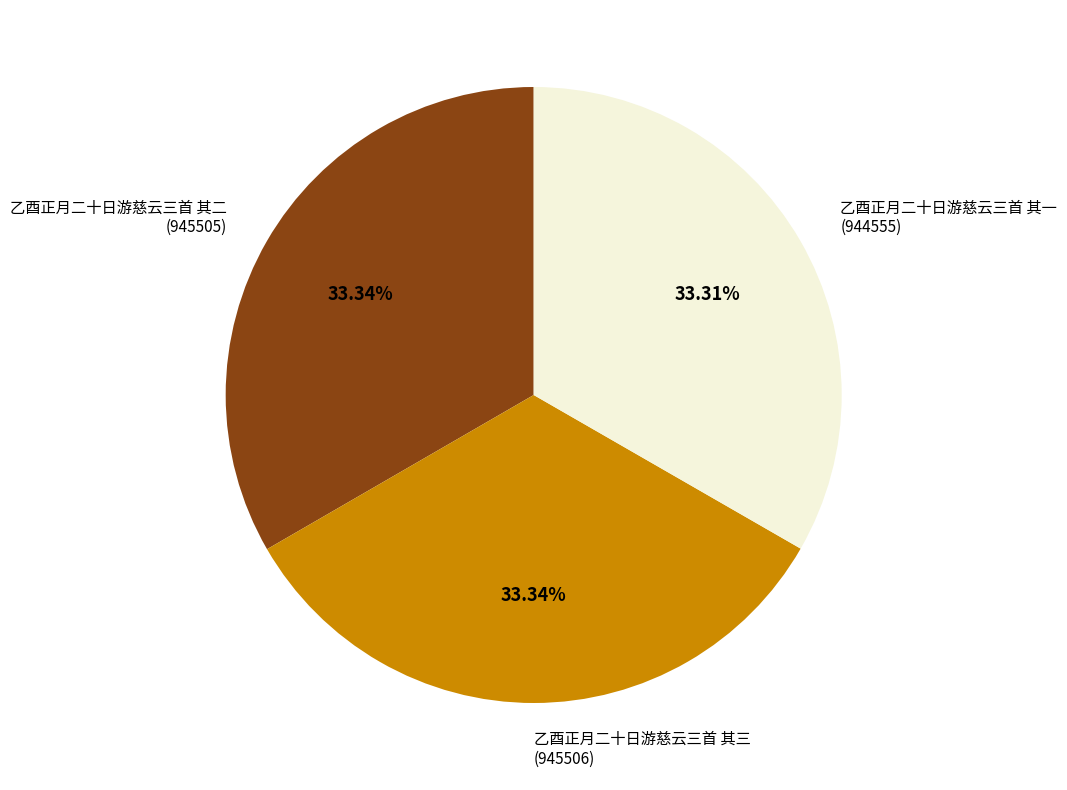

Is there any slice that represents more than half of the pie?

No